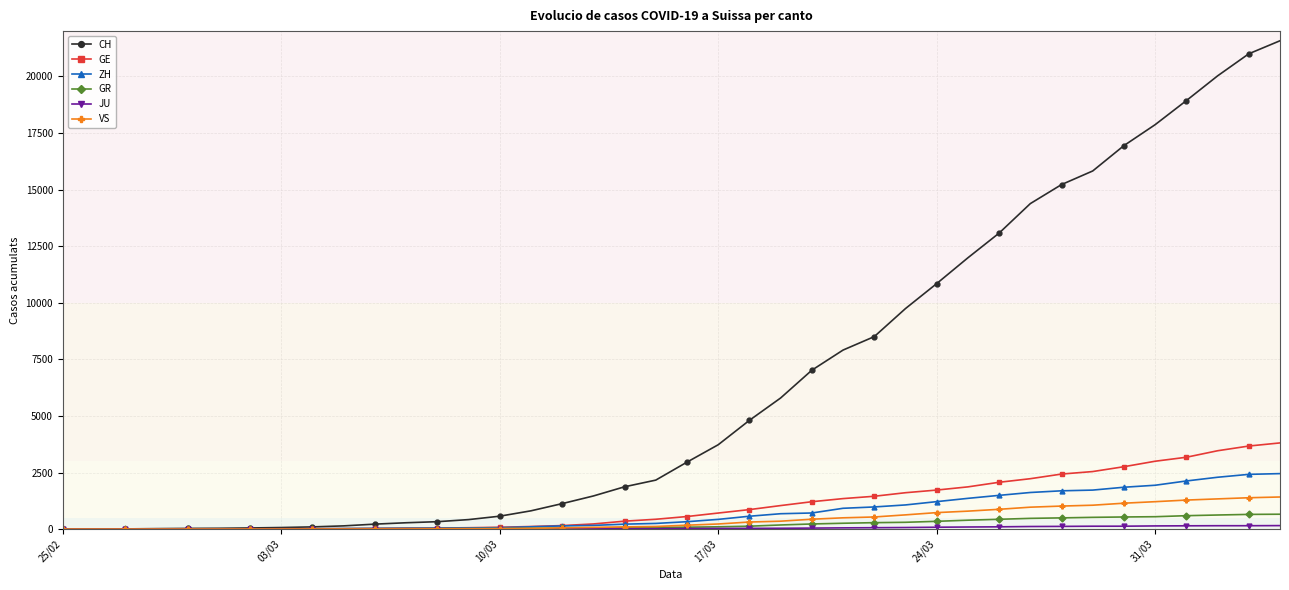

How many data points does each series have?

40